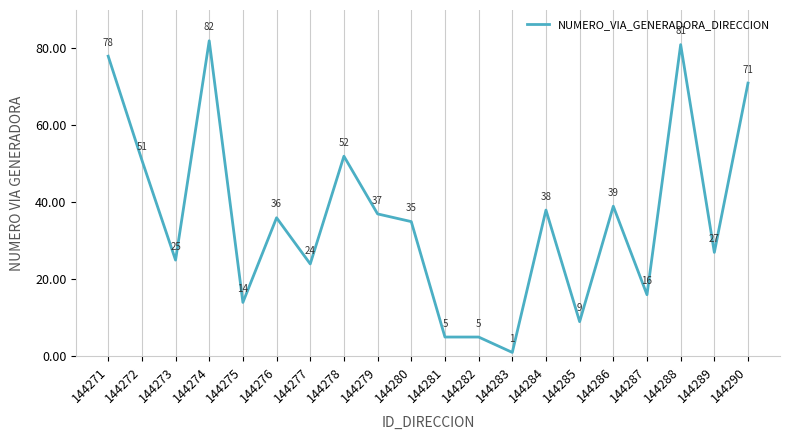

Between 144271 and 144279, which is larger?

144271